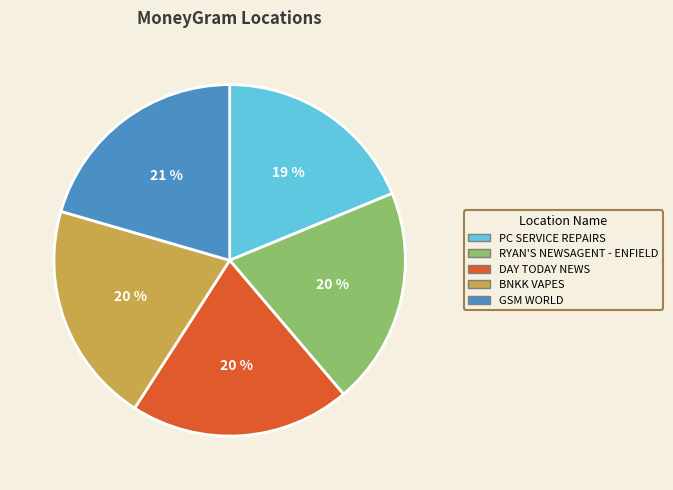

What is the smallest slice in the pie chart?

PC SERVICE REPAIRS